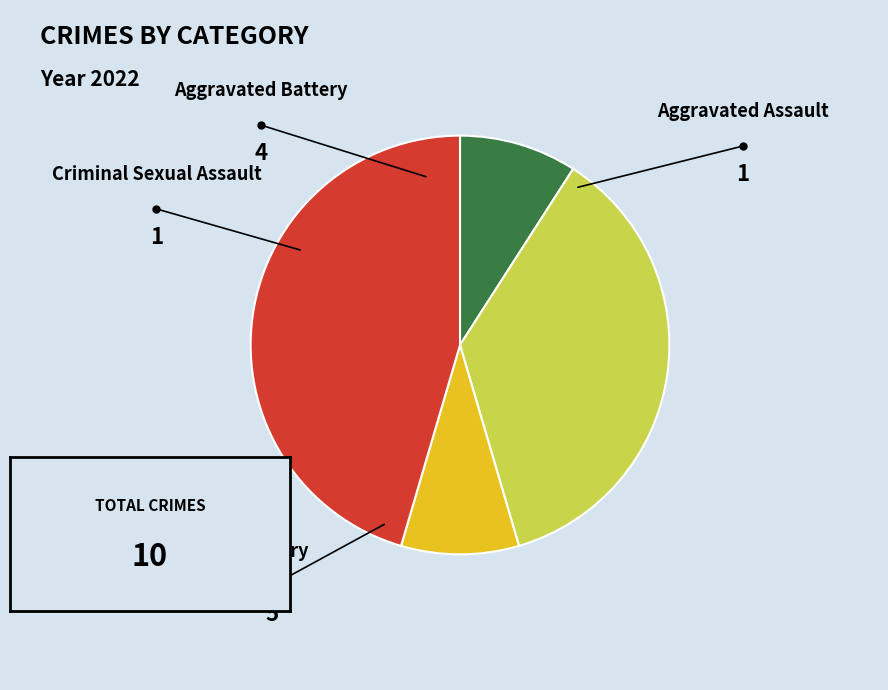

Which slice is the smallest?

Aggravated Assault